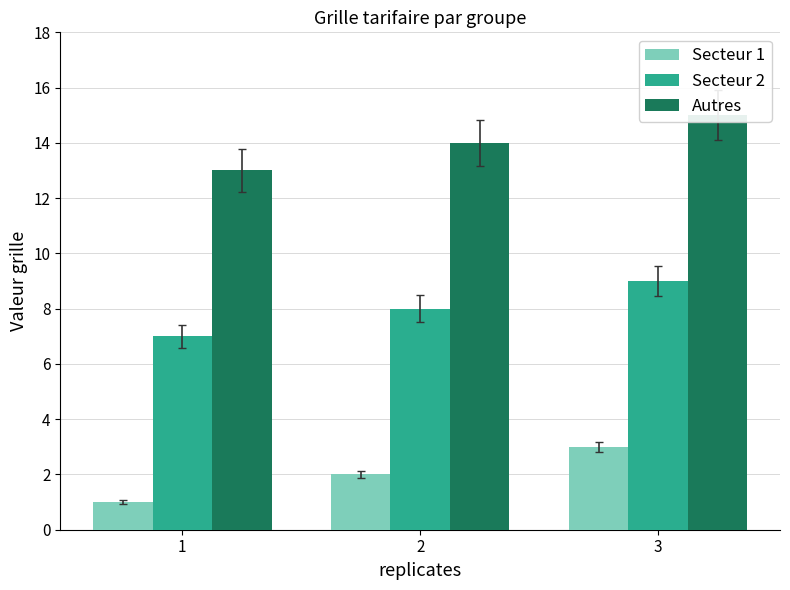

What is the value of the Secteur 1 bar at the 1st from the left?

1